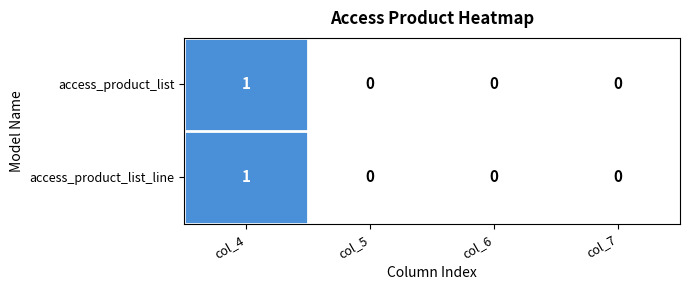

Which category has the highest value in the access_product_list series?

col_4